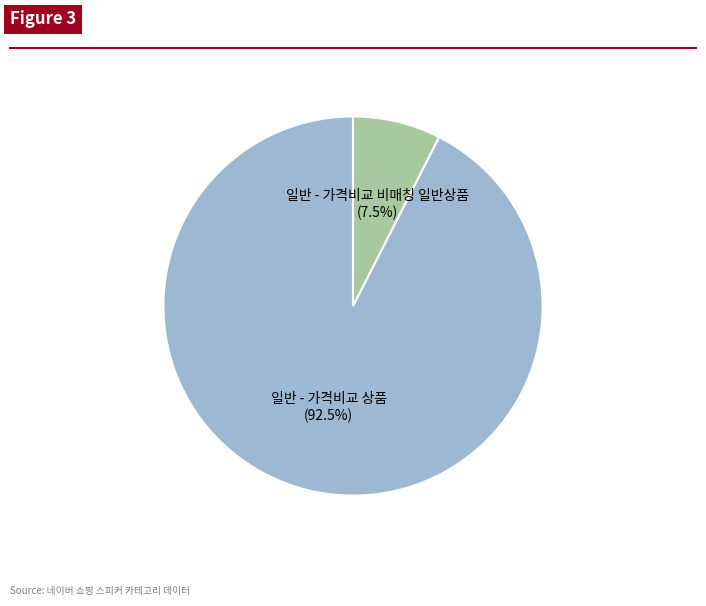

Which slice represents more than half of the pie?

일반 - 가격비교 상품